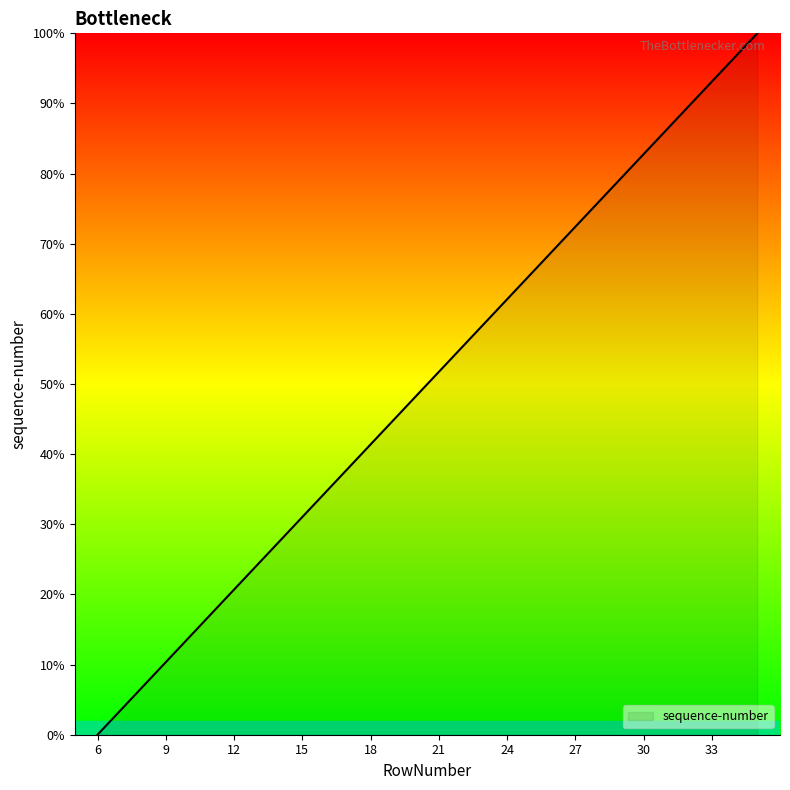

True or false: there are more than 2 points higher than both neighbors.

False